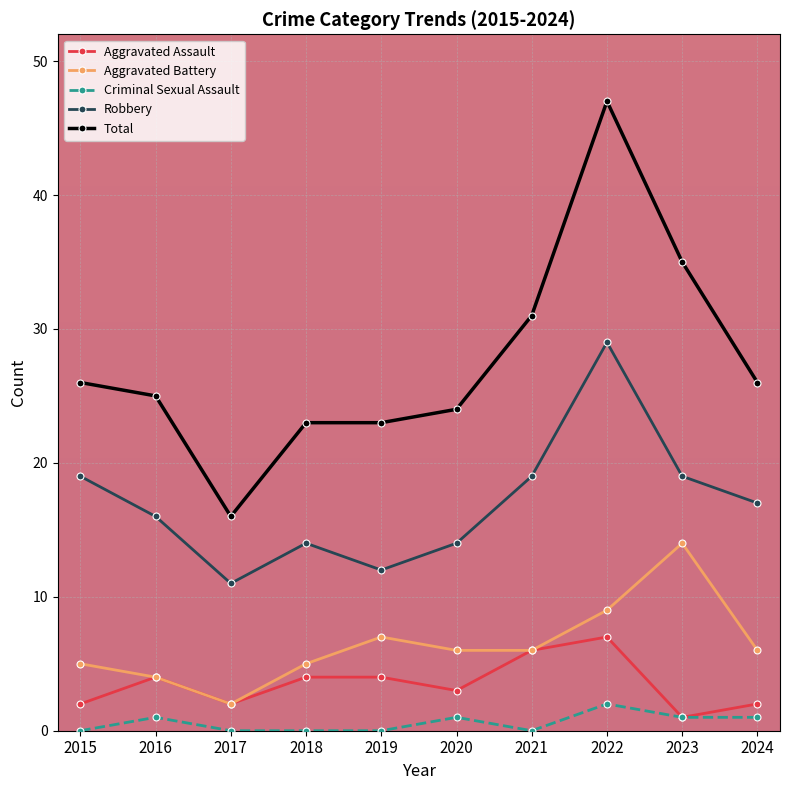

List the series in order of their peak value, highest first.

Total, Robbery, Aggravated Battery, Aggravated Assault, Criminal Sexual Assault